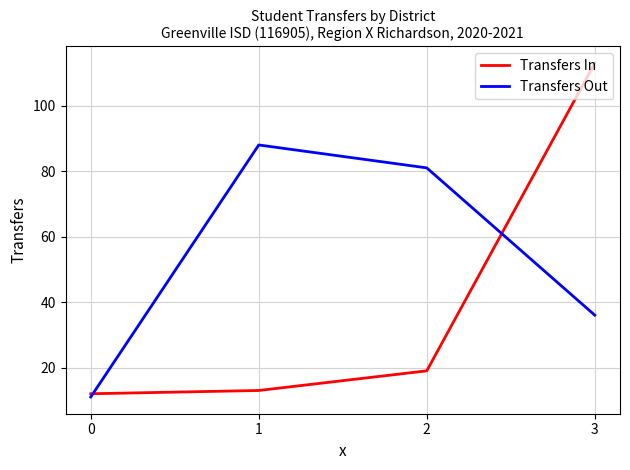

How many series are shown in this chart?

2